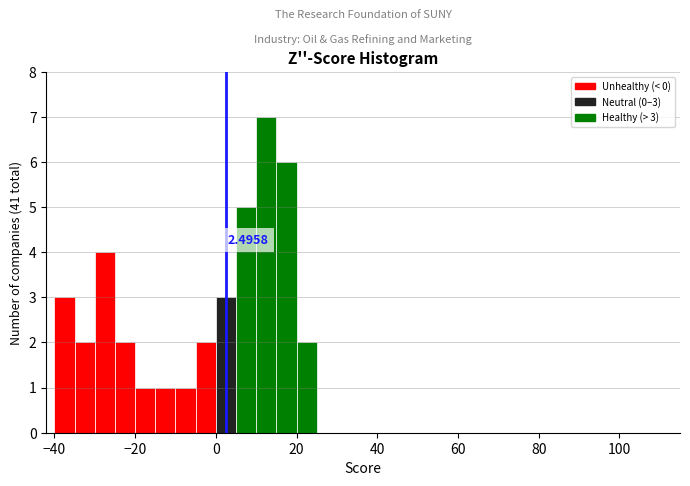

Read against the x-axis, roughly where is the centre of the tallest bar?

12